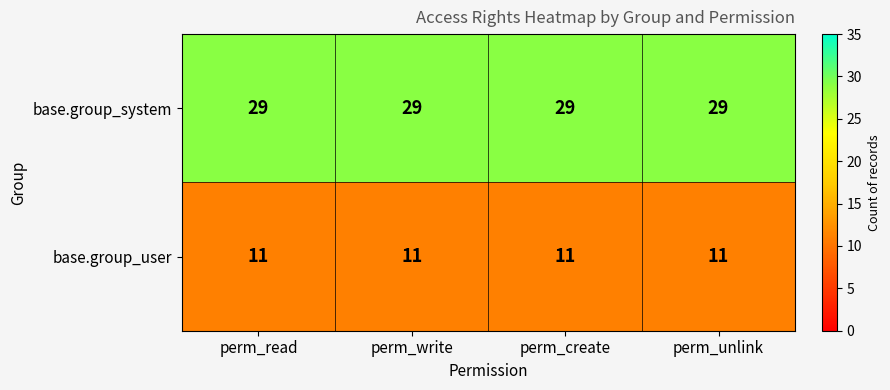

True or false: base.group_user has a value of 19 at perm_create.

False